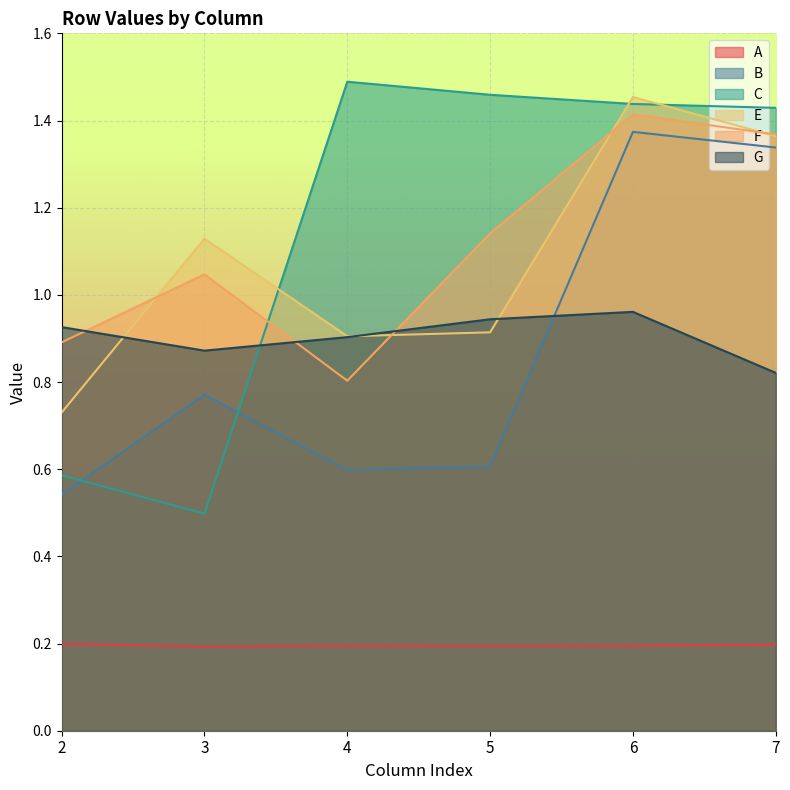

How many lines are shown in the chart?

6